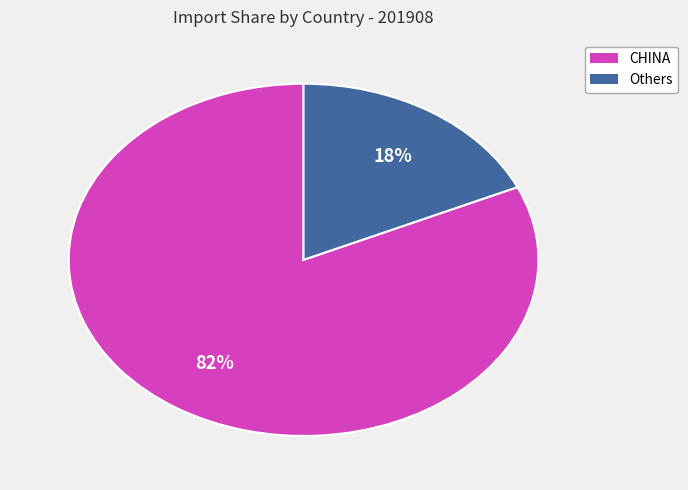

To the nearest percent, what is the average slice percentage?

50%